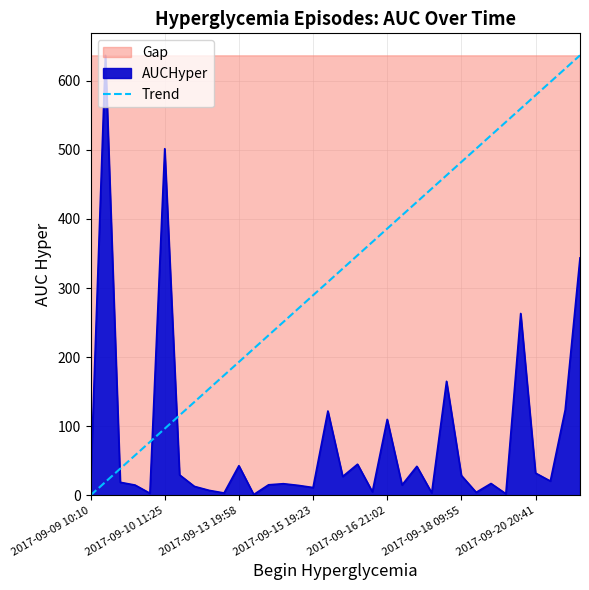

What is the sum of all values?

10825.7